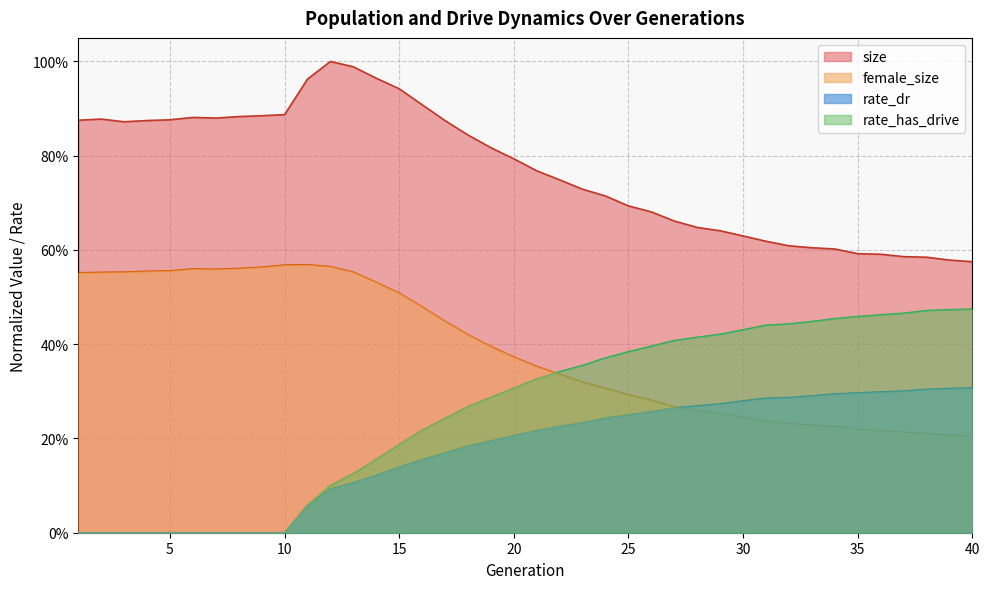

Which category has the lowest value in the rate_has_drive series?

1